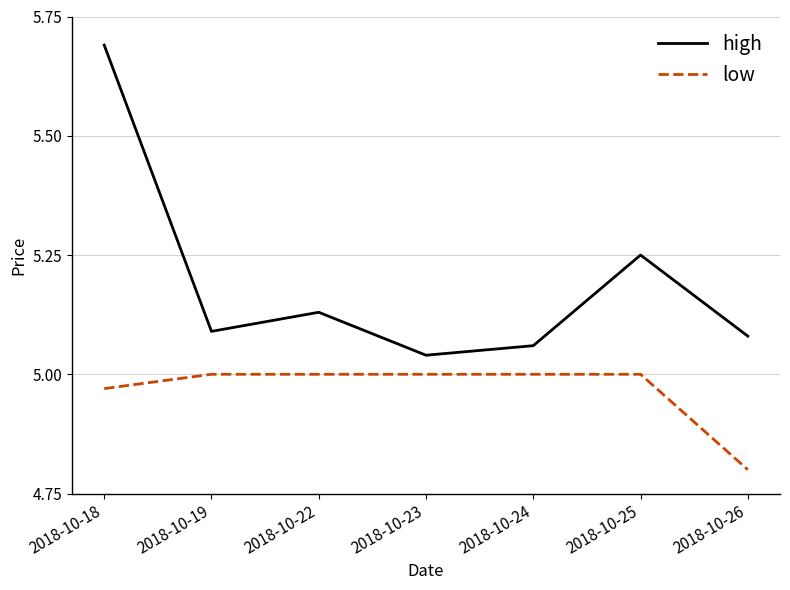

Is it true that high equals 1.0 at 2018-10-23?

False